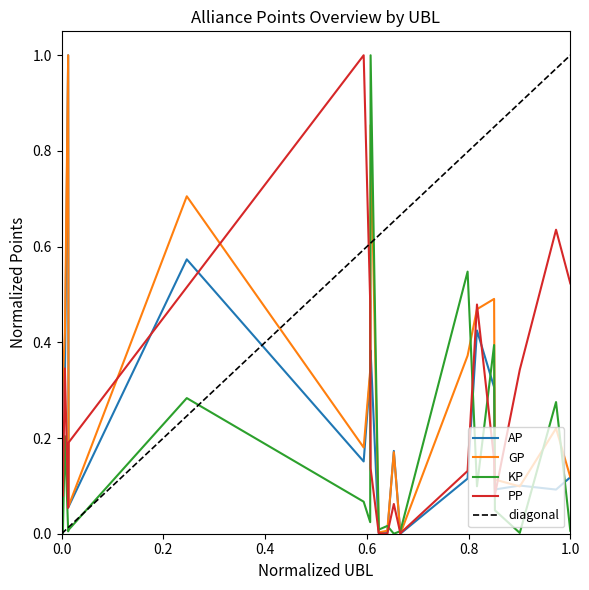

At 759, list the series in order from smallest to largest.

PP, AP, GP, KP